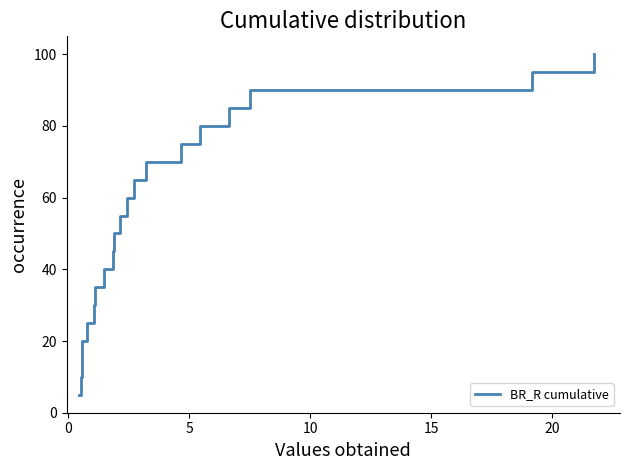

Reading left to right, transcribe all the data shown in this chart.

5.0	10.0	15.0	20.0	25.0	30.0	35.0	40.0	45.0	50.0	55.0	60.0	65.0	70.0	75.0	80.0	85.0	90.0	95.0	100.0